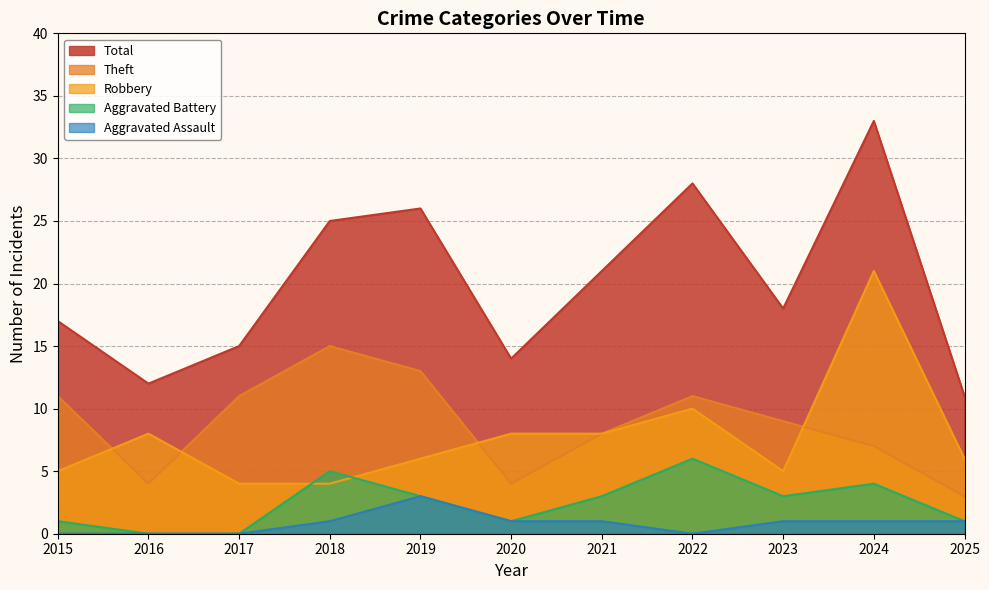

What is the sum of the Aggravated Assault values at 2025 and 2016?

1